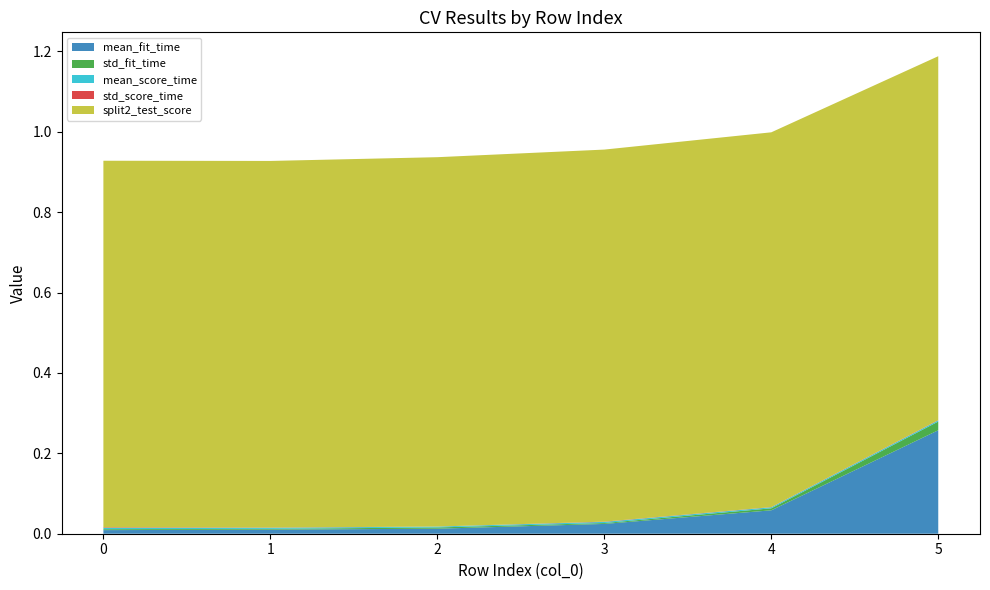

Reading left to right, transcribe all the data shown in this chart.

mean_fit_time: 0=0.0	1=0.0	2=0.0	3=0.0	4=0.1	5=0.3
std_fit_time: 0=0.0	1=0.0	2=0.0	3=0.0	4=0.0	5=0.0
mean_score_time: 0=0.0	1=0.0	2=0.0	3=0.0	4=0.0	5=0.0
std_score_time: 0=0.0	1=0.0	2=0.0	3=0.0	4=0.0	5=0.0
split2_test_score: 0=0.9	1=0.9	2=0.9	3=0.9	4=0.9	5=0.9